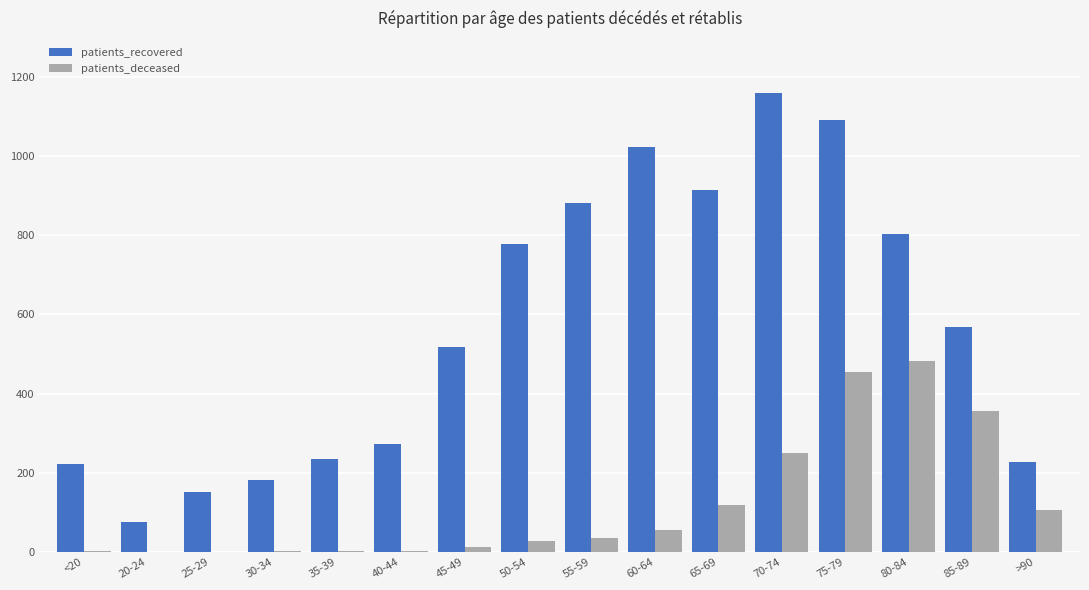

Which series has the largest range (max minus min)?

patients_recovered